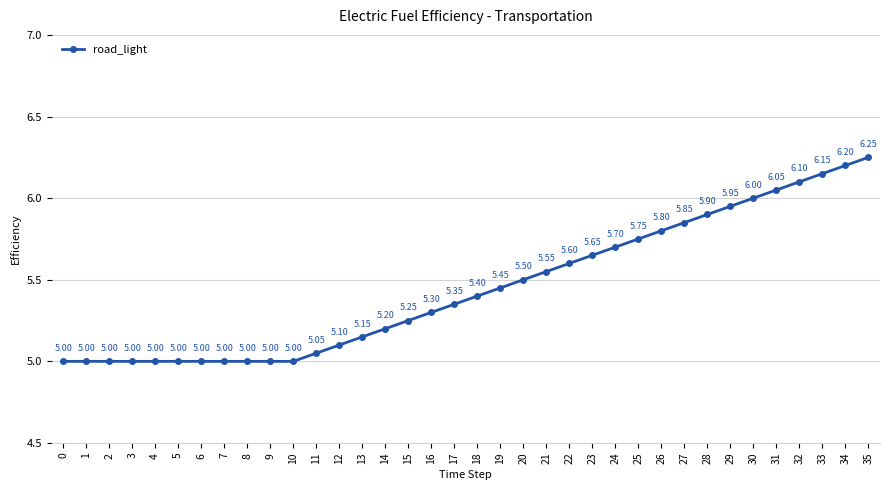

True or false: the data has more than 0 interior local peaks.

False